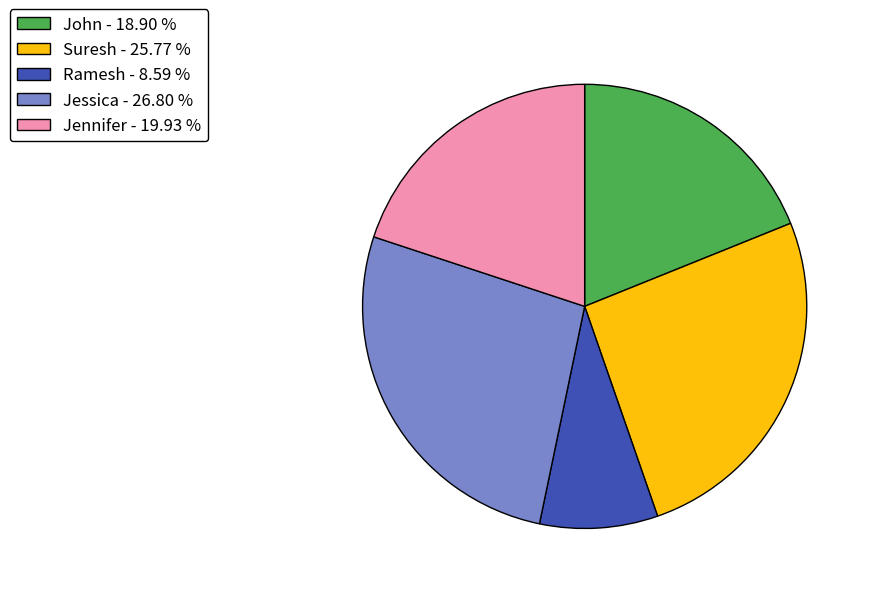

Does John account for over 50% of the chart?

No